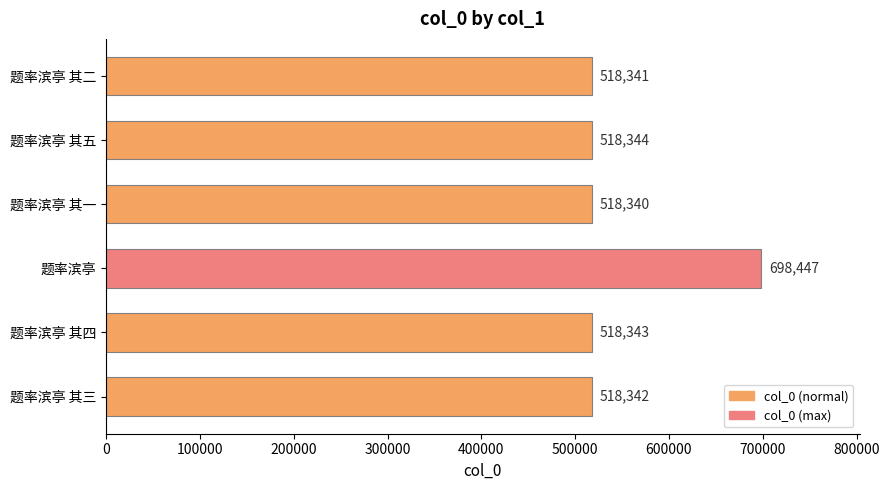

What is the ratio of the value at 题率滨亭 其二 to the value at 题率滨亭 其三?

1.0